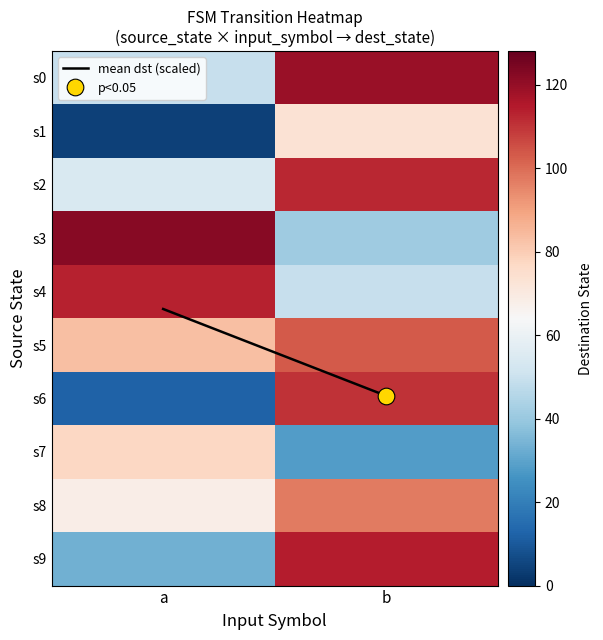

What is the spread (max minus min) of values at a?

118.0